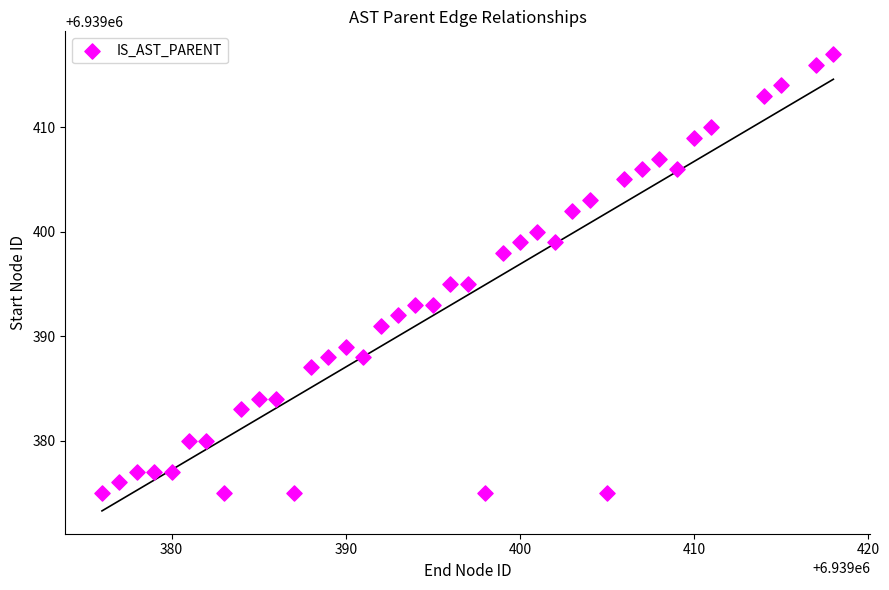

What is the range of X values (max minus min)?

42